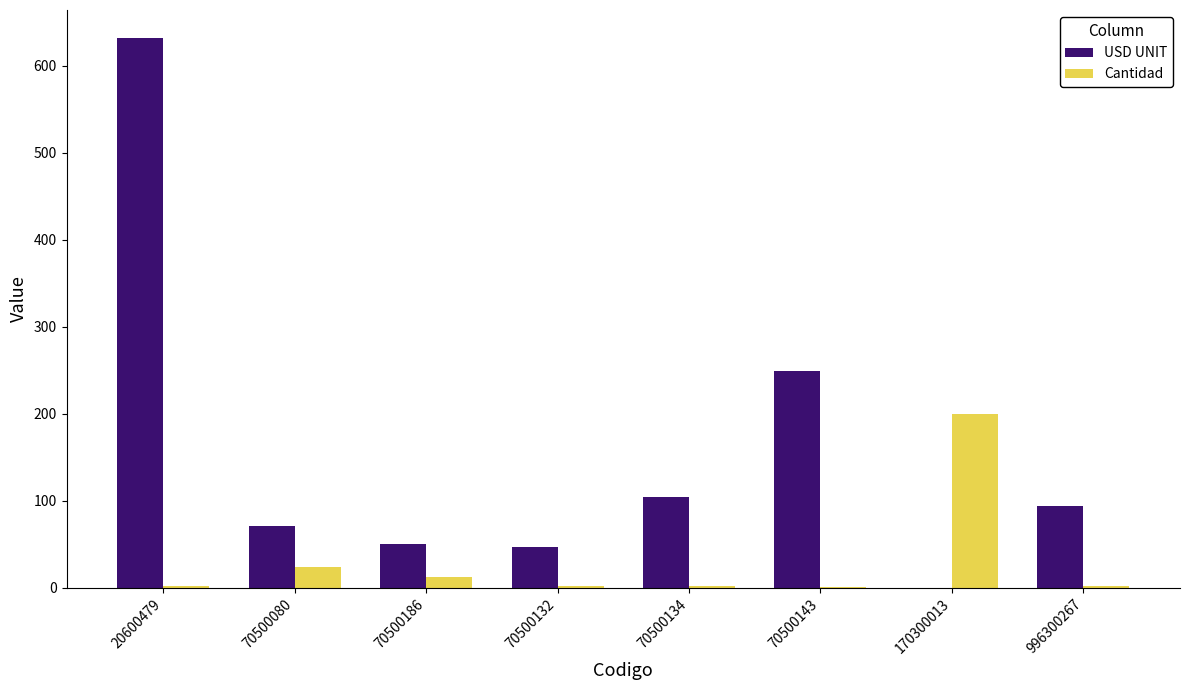

Which category has the highest value across all series?

20600479